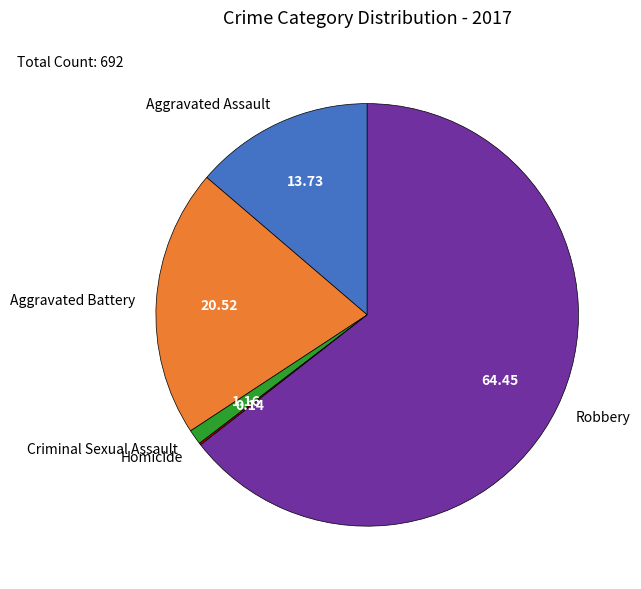

What is the largest slice in the pie chart?

Robbery